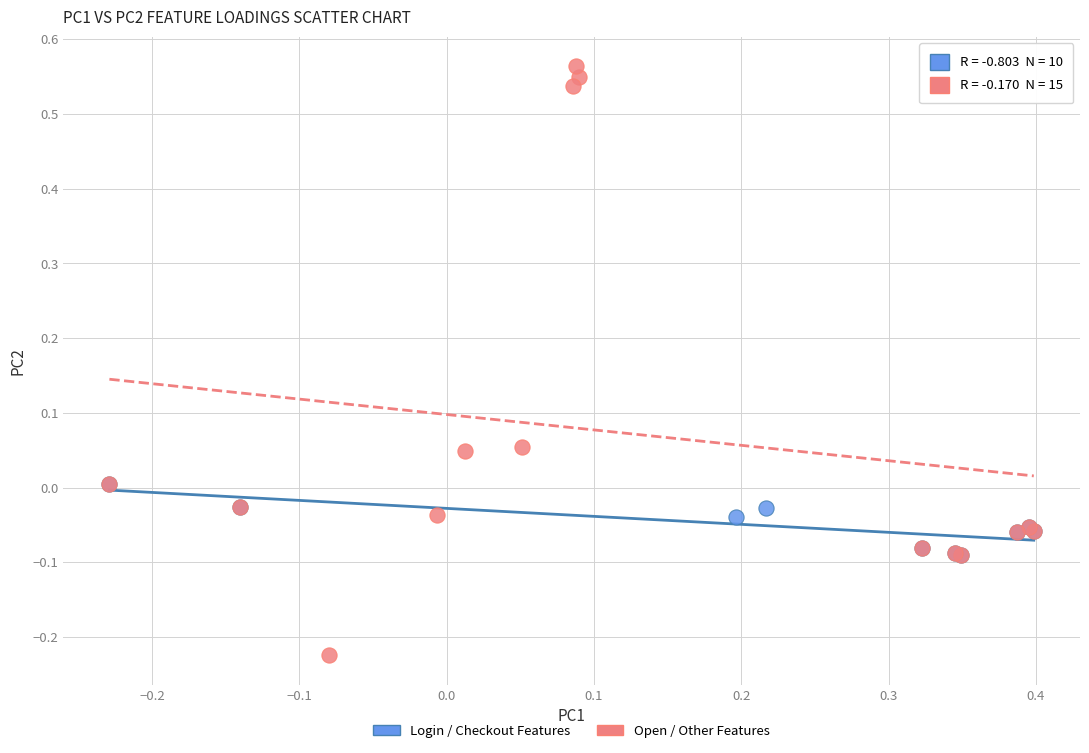

Which series has the largest Y range (max minus min)?

Open / Other Features